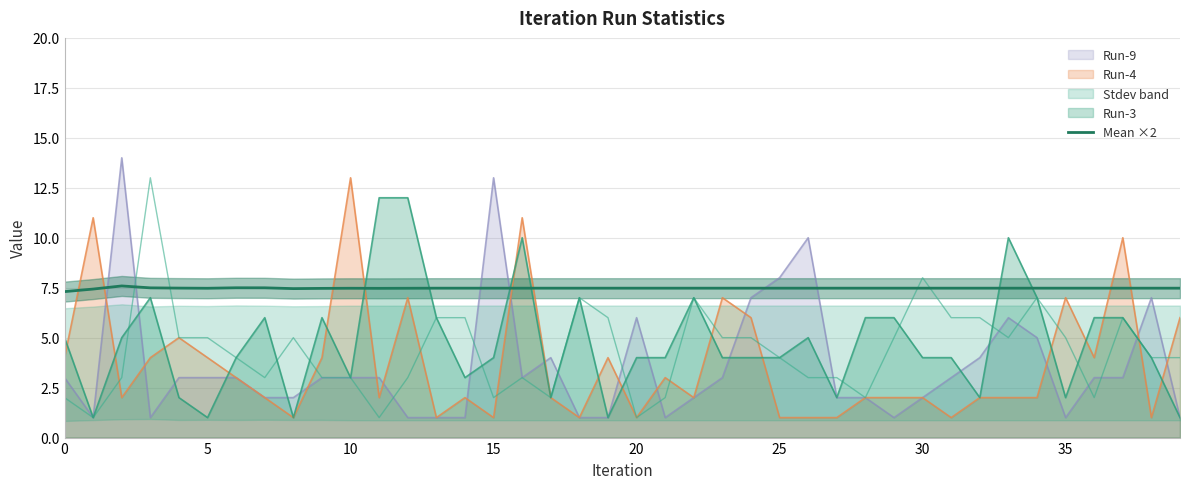

At which label does Run-4 reach its peak?

10